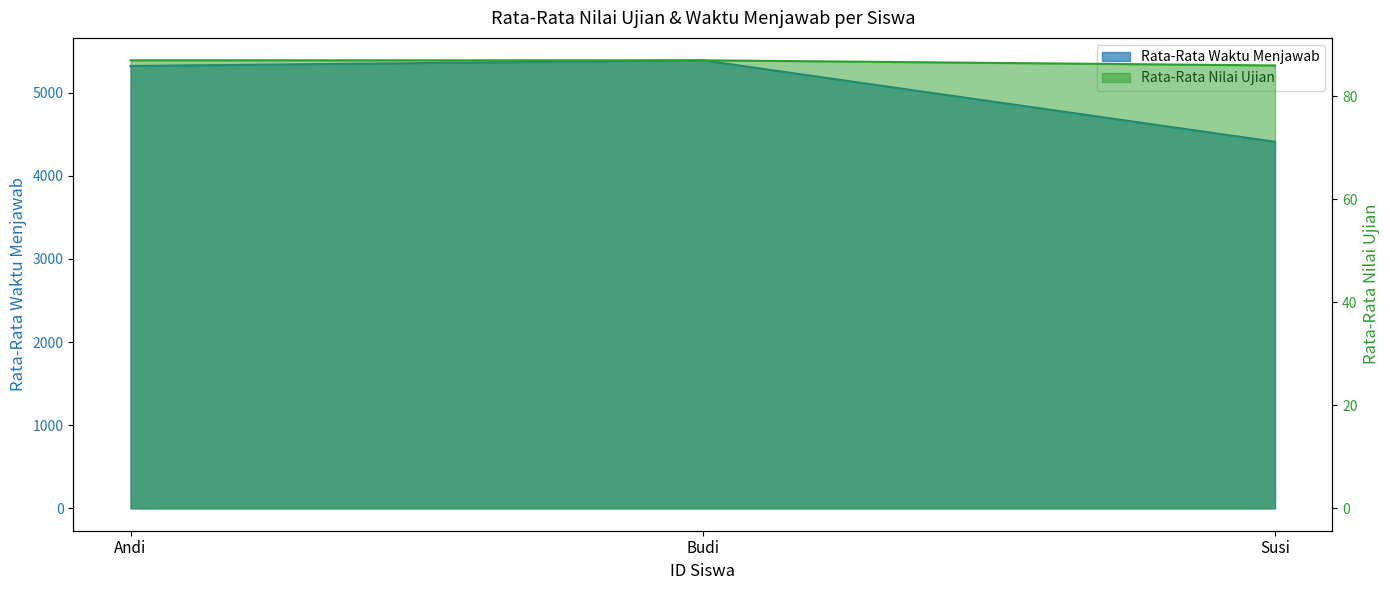

At which category does the chart reach its minimum across all series?

Susi